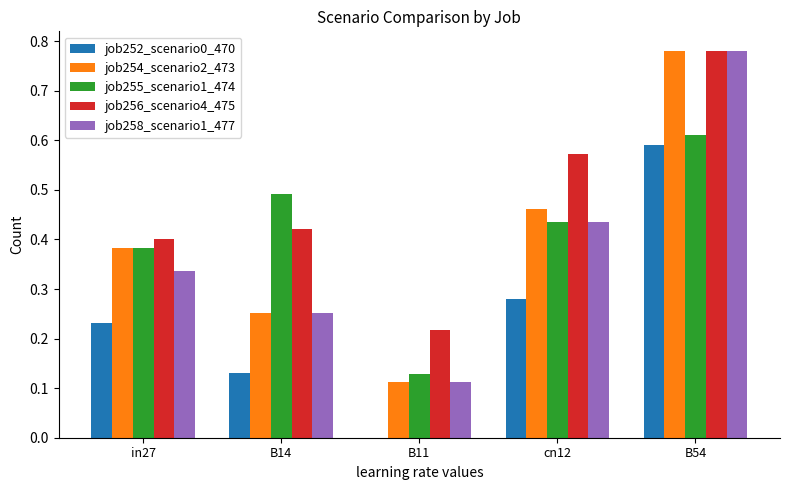

Which series has the largest total across all categories?

job256_scenario4_475